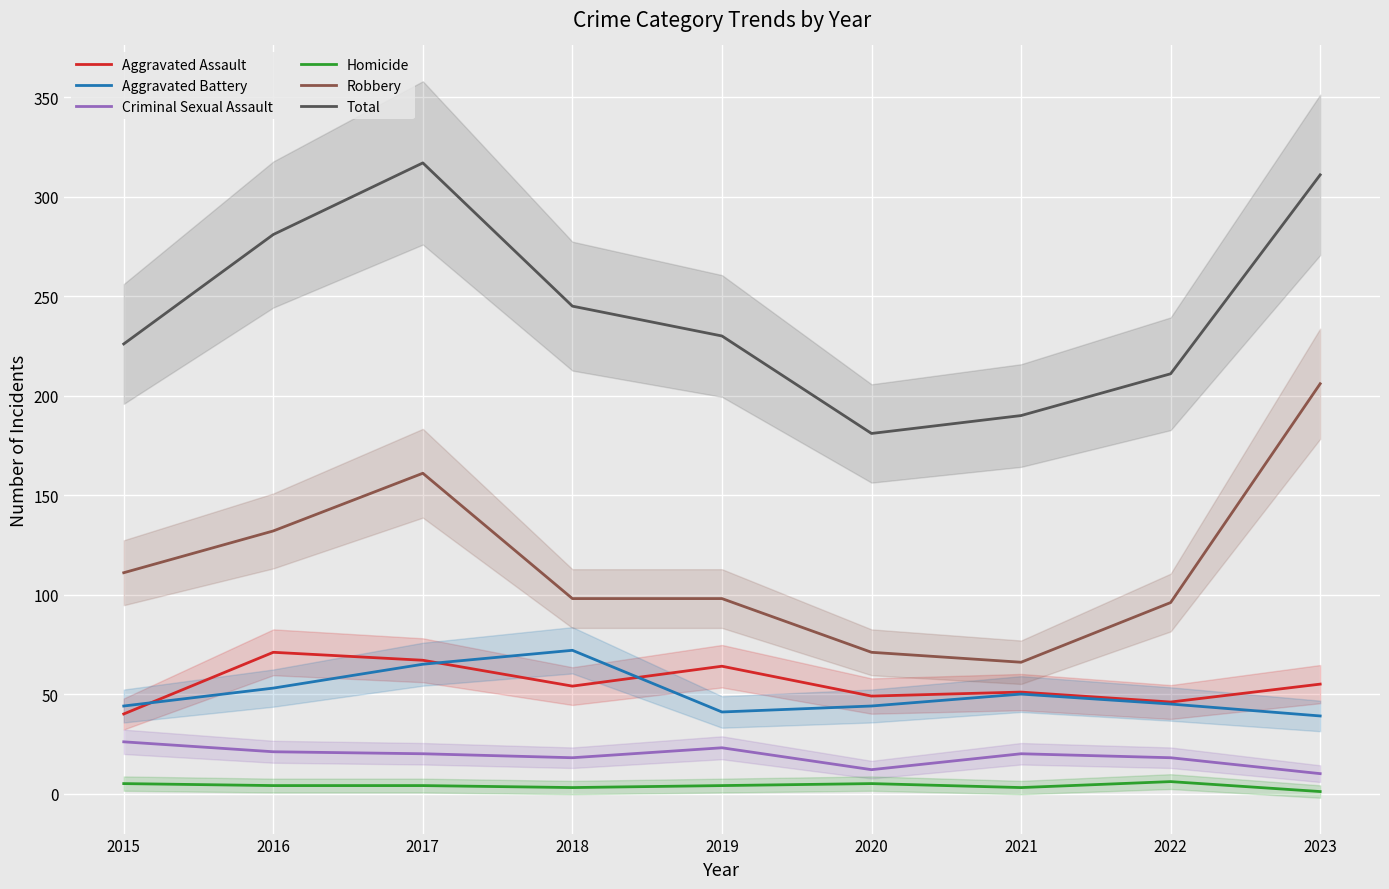

At which label does Homicide reach its minimum?

2023